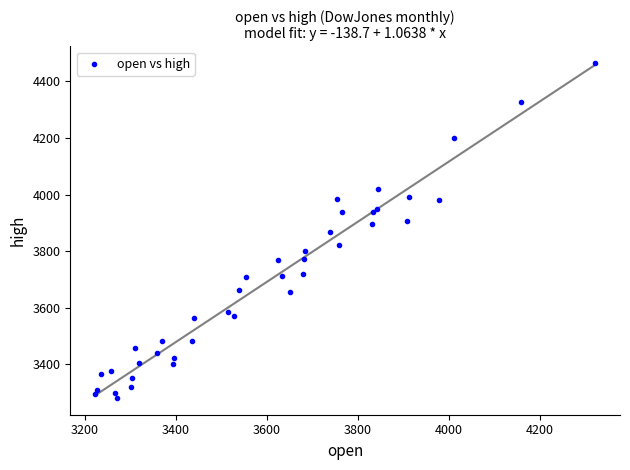

What is the range of X values (max minus min)?

1097.9